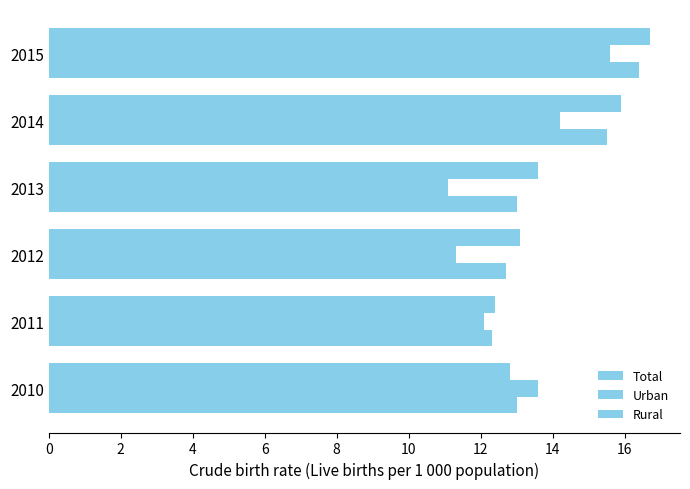

How many distinct data groups are displayed?

3